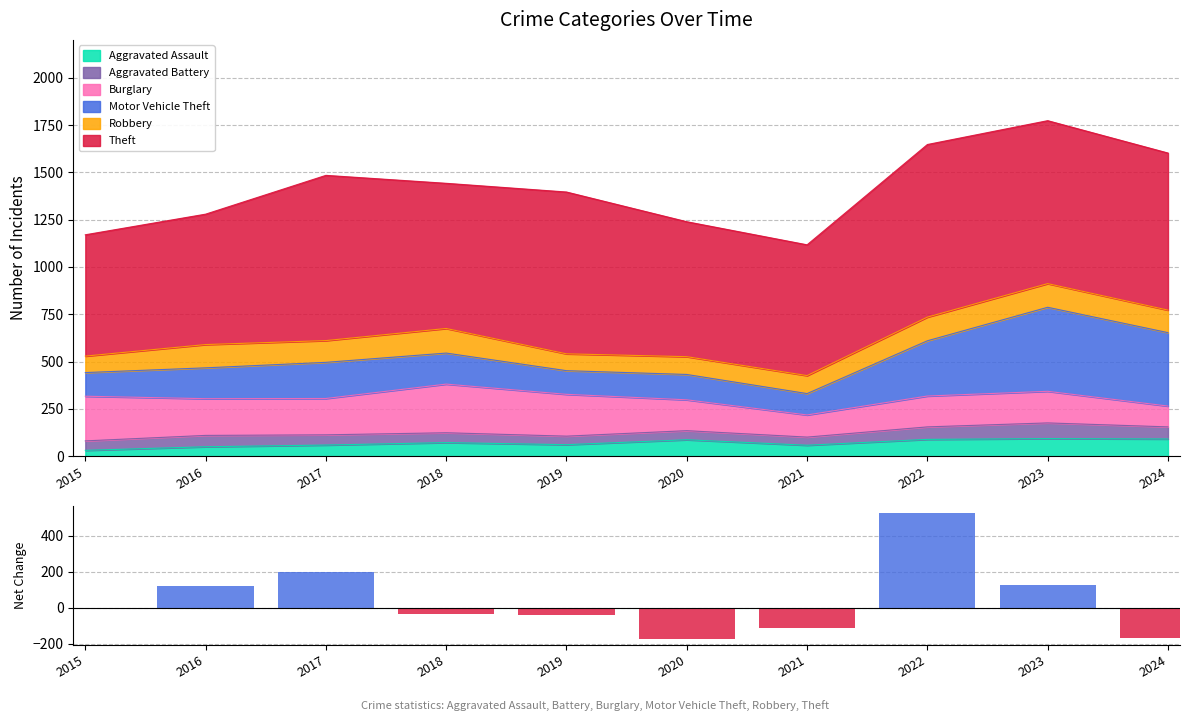

List the labels in order of value, largest first.

2022, 2017, 2023, 2016, 2015, 2018, 2019, 2021, 2024, 2020